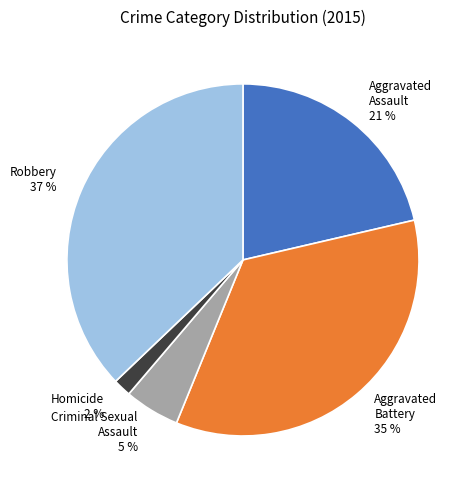

Do Aggravated Battery and Criminal Sexual Assault together represent more than half of the pie?

No